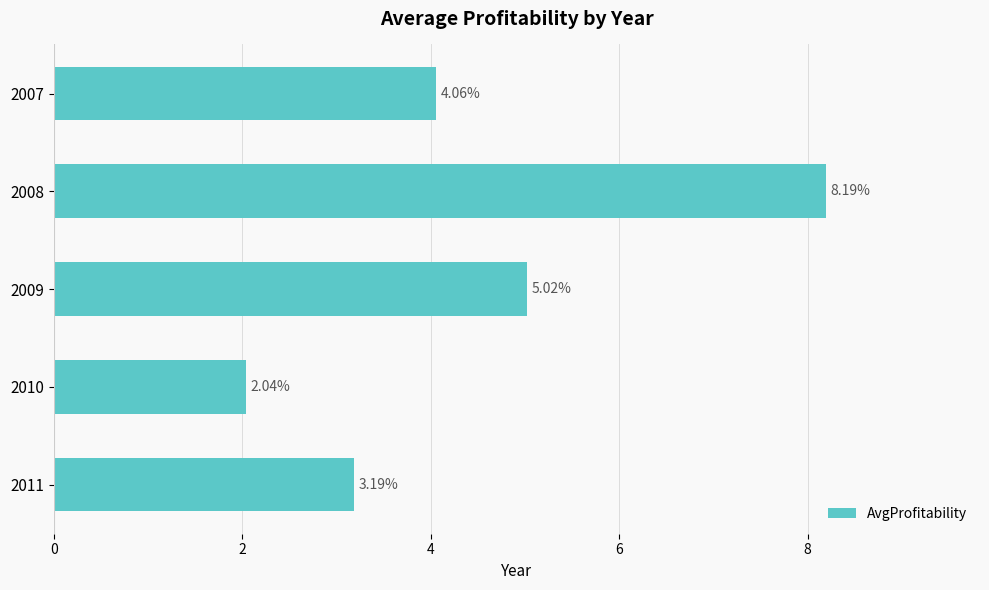

Count the number of categories in the chart.

5